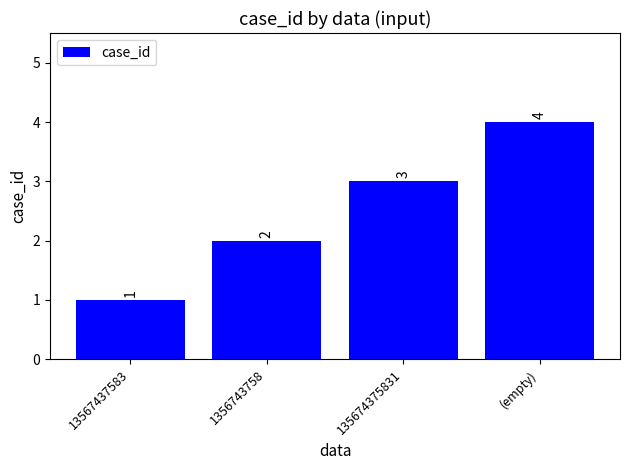

What position from the left is 13567437583?

1